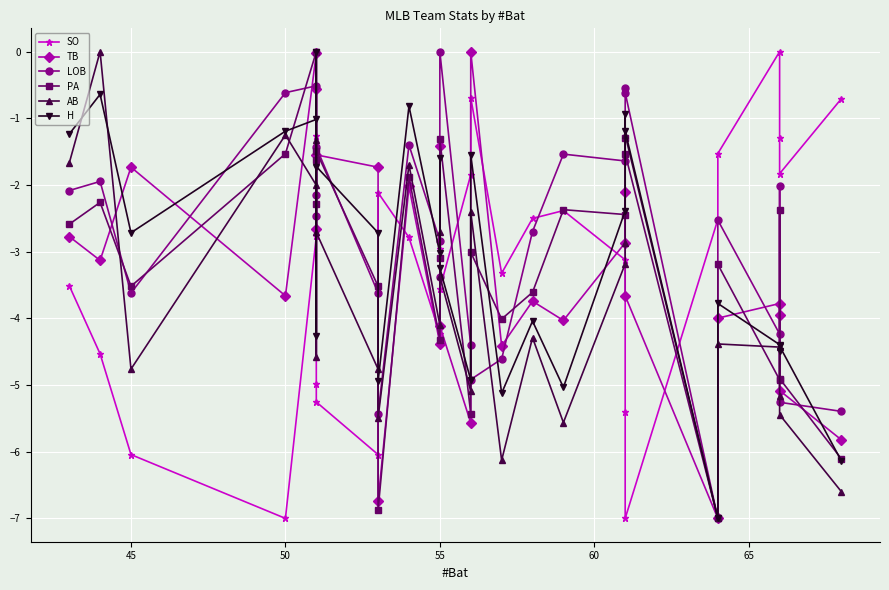

How many values in the H series exceed -2?

11